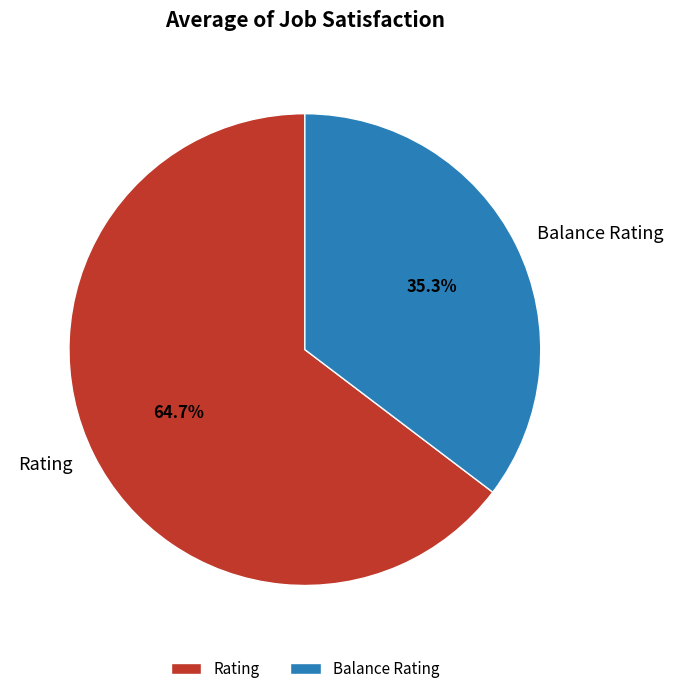

Does any single category account for the majority?

Yes